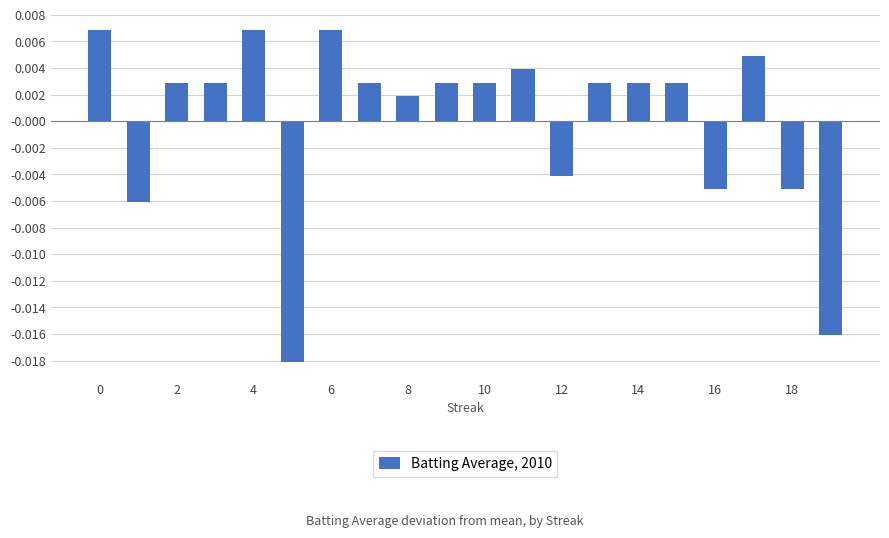

Where is the data nearest to the value 0?

8